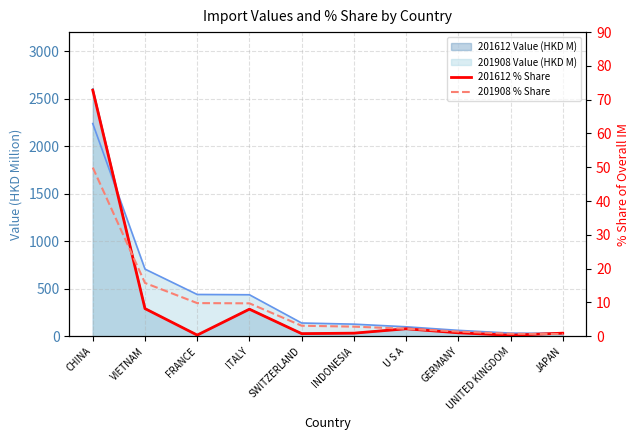

What is the value of the 201908 % Share point at the 9th from the left?

0.7